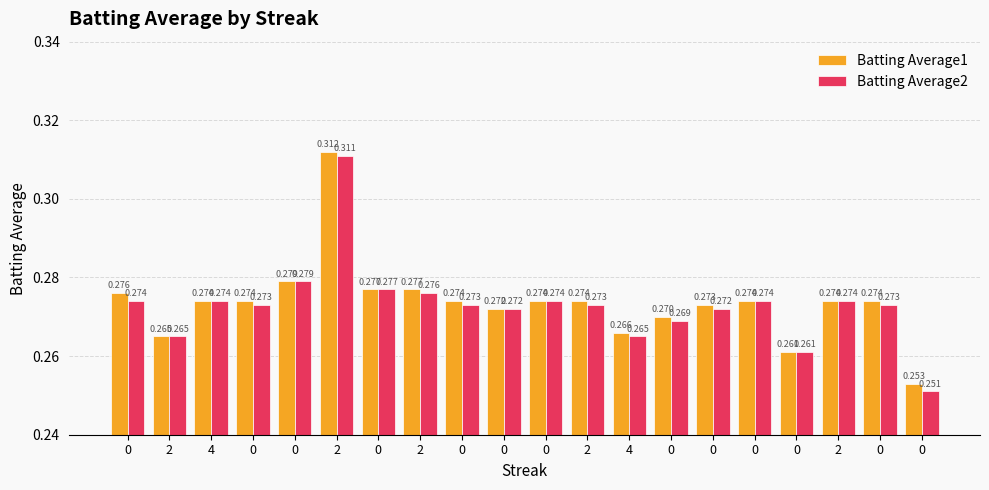

How many series are shown in this chart?

2